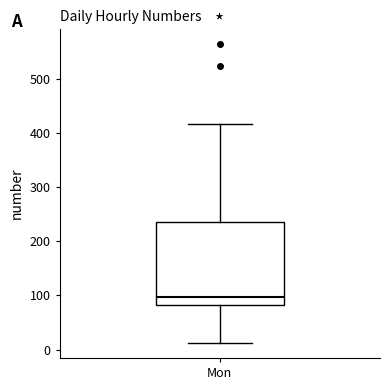

Transcribe this box plot: give where the median line is, the range the box spans, and where the two whiskers end, as read against the y-axis. The values are not printed on the chart, so give them approximately, as read against the axis.

median 100, box 80 to 240, whiskers 10 to 420